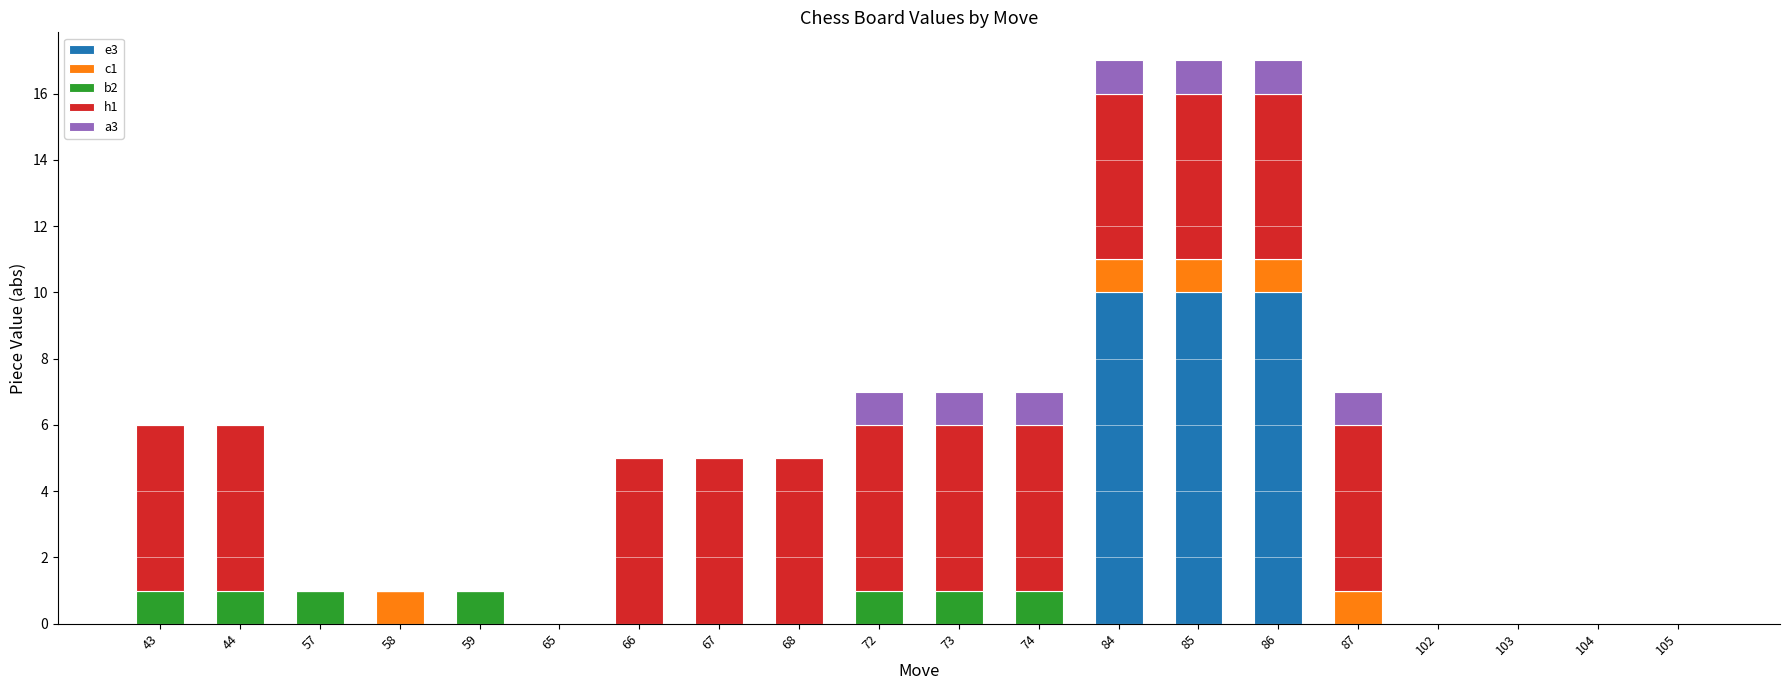

The value of e3 at 85 is 14. True or false?

False